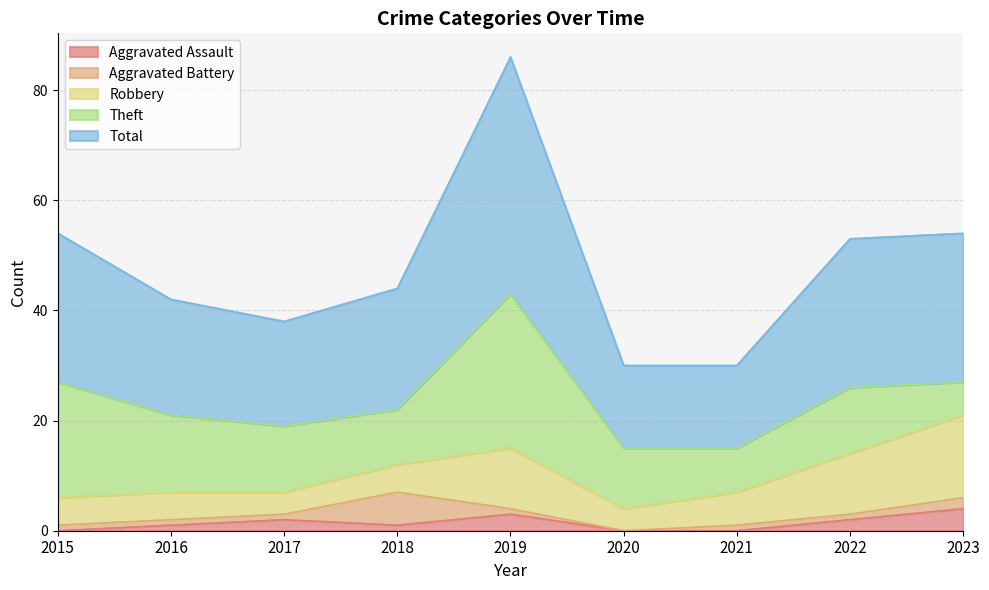

Does the chart have visible grid lines?

Yes